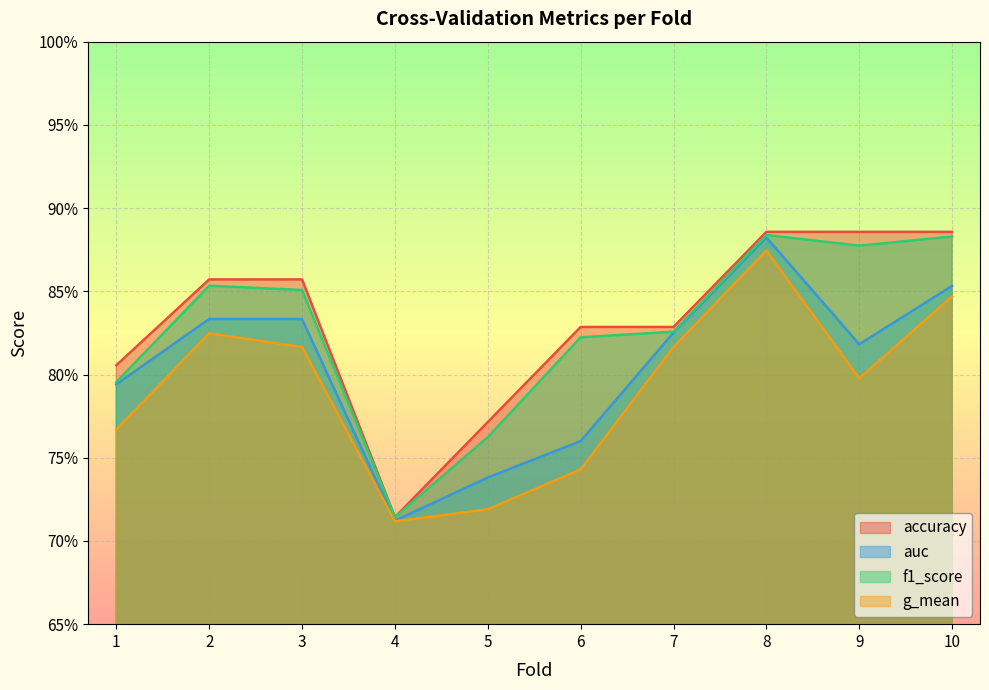

True or false: f1_score has a value of 0.4 at 8.

False